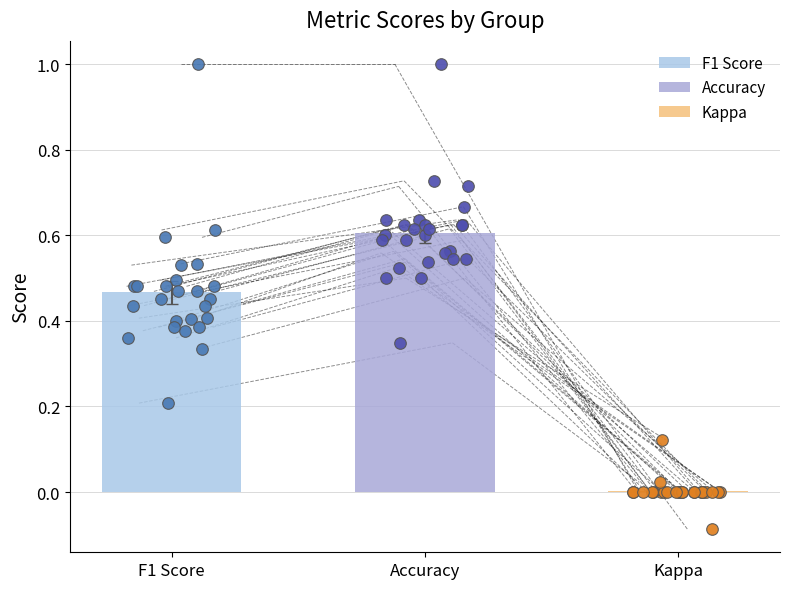

Which series has the largest total across all categories?

accuracy